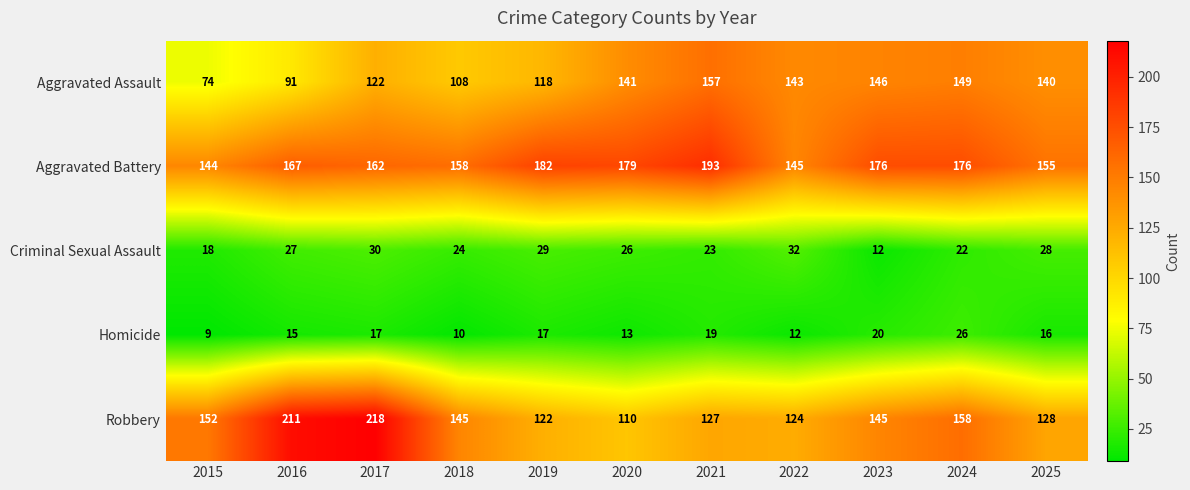

What is the smallest value displayed?

9